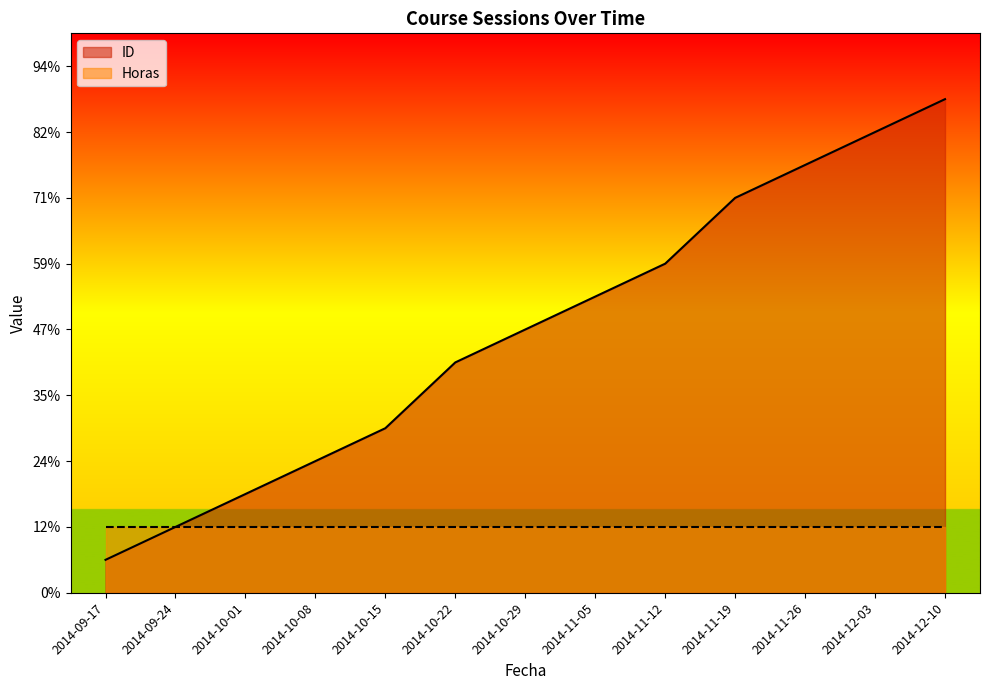

What is the label of the 11th point from the right?

2014-10-01